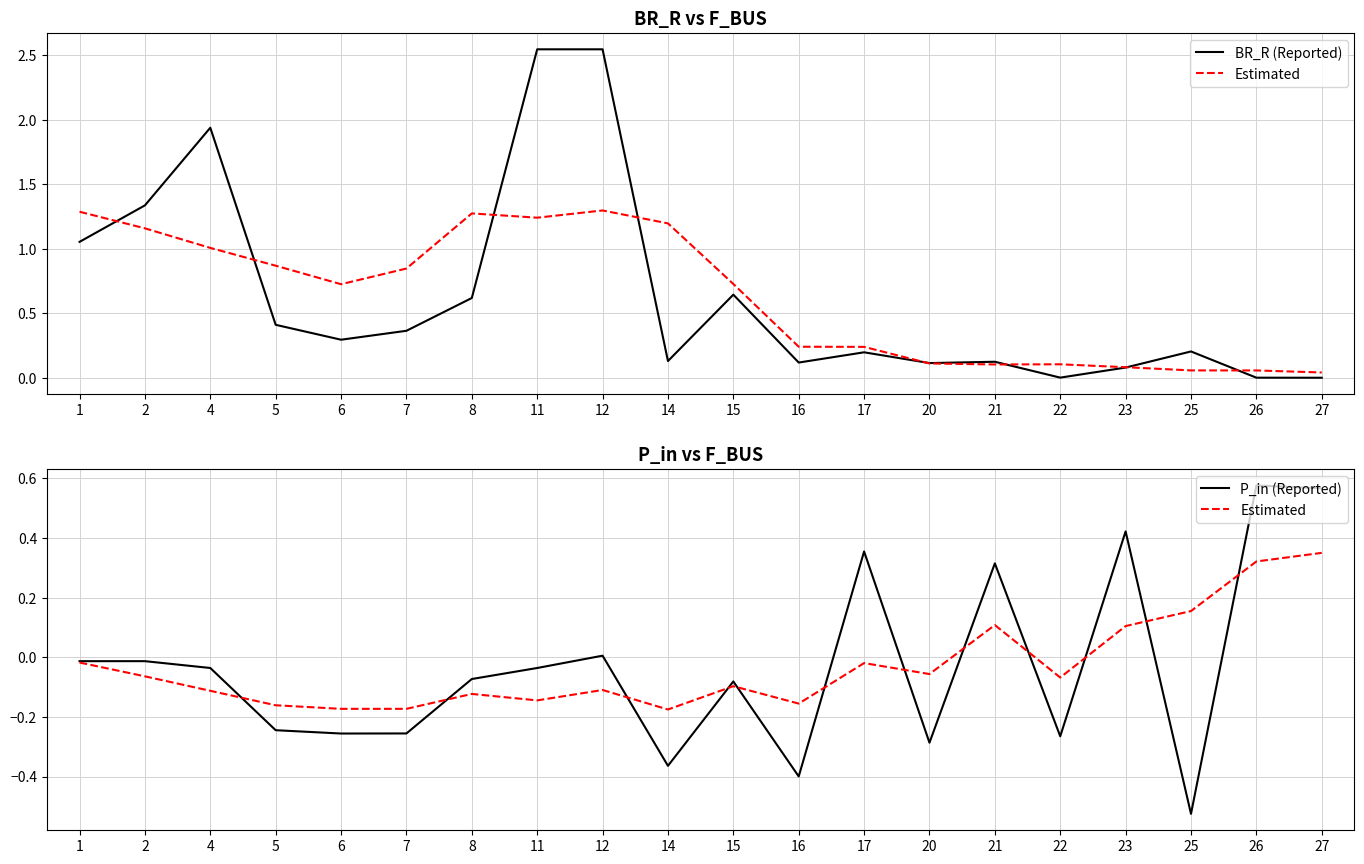

Which label corresponds to the largest value in the chart?

11